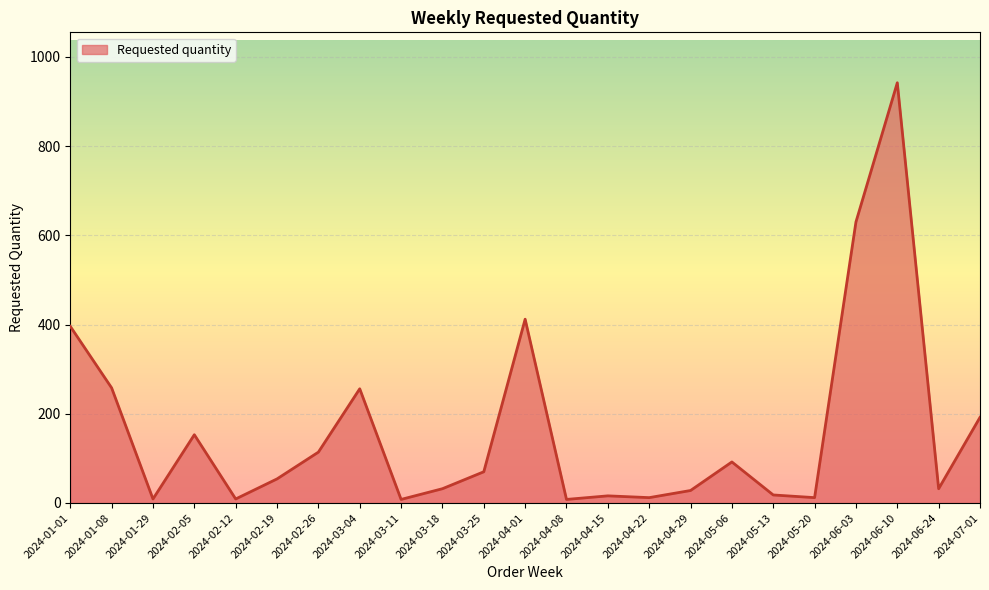

At which category does the data reach its first local peak?

2024-02-05